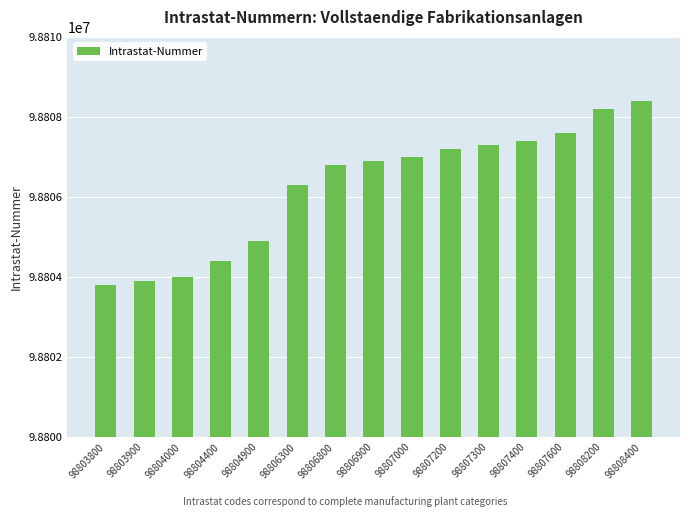

How many bars are there in total?

15